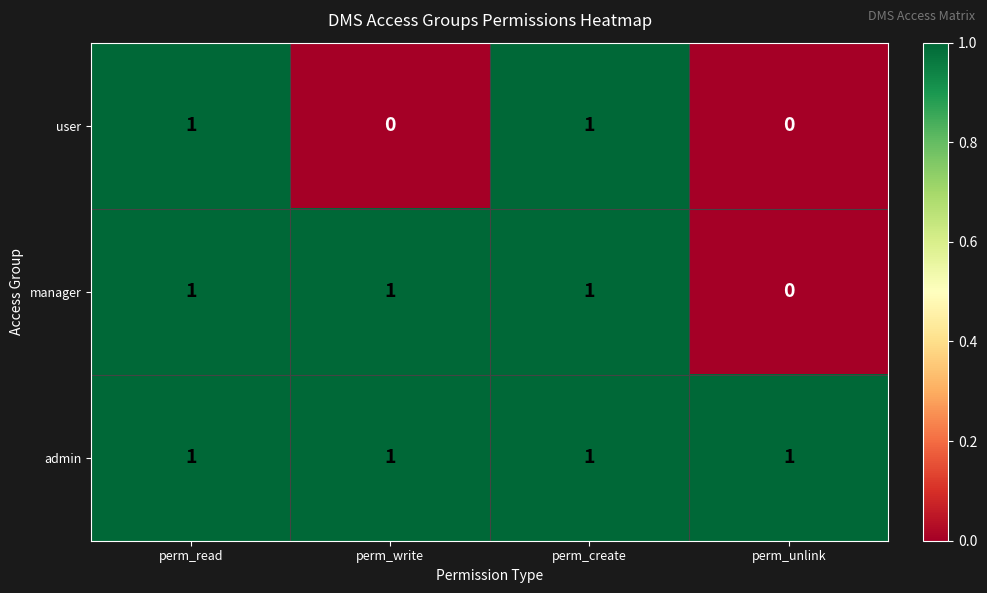

Rank the series by their average value, from lowest to highest.

user, manager, admin